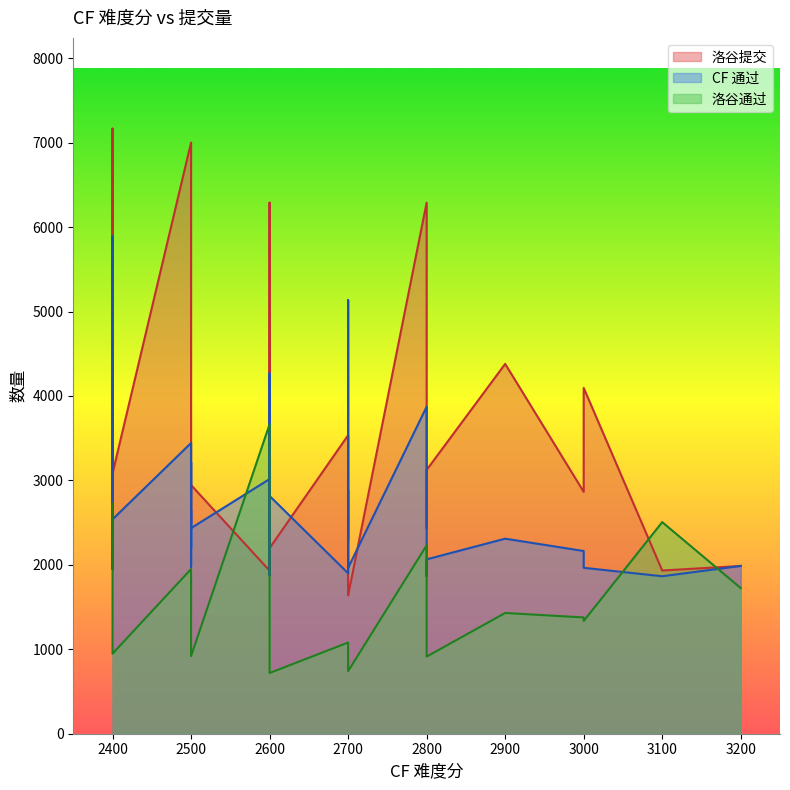

How many values in the 洛谷提交 series are below 3158?

19